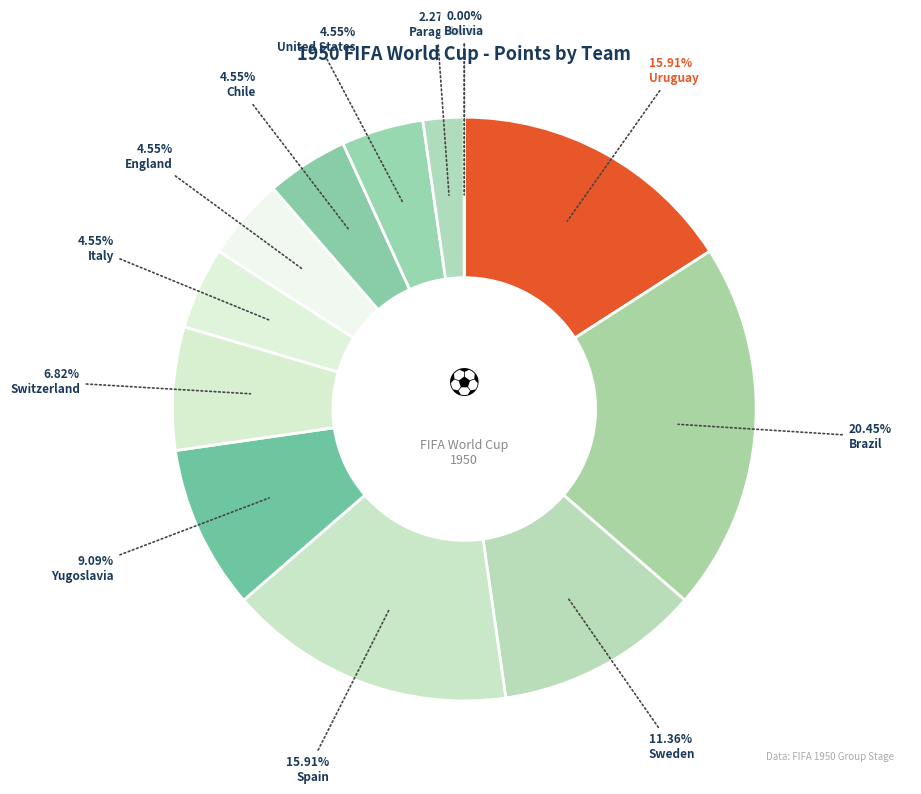

Between Yugoslavia and Bolivia, which is larger?

Yugoslavia